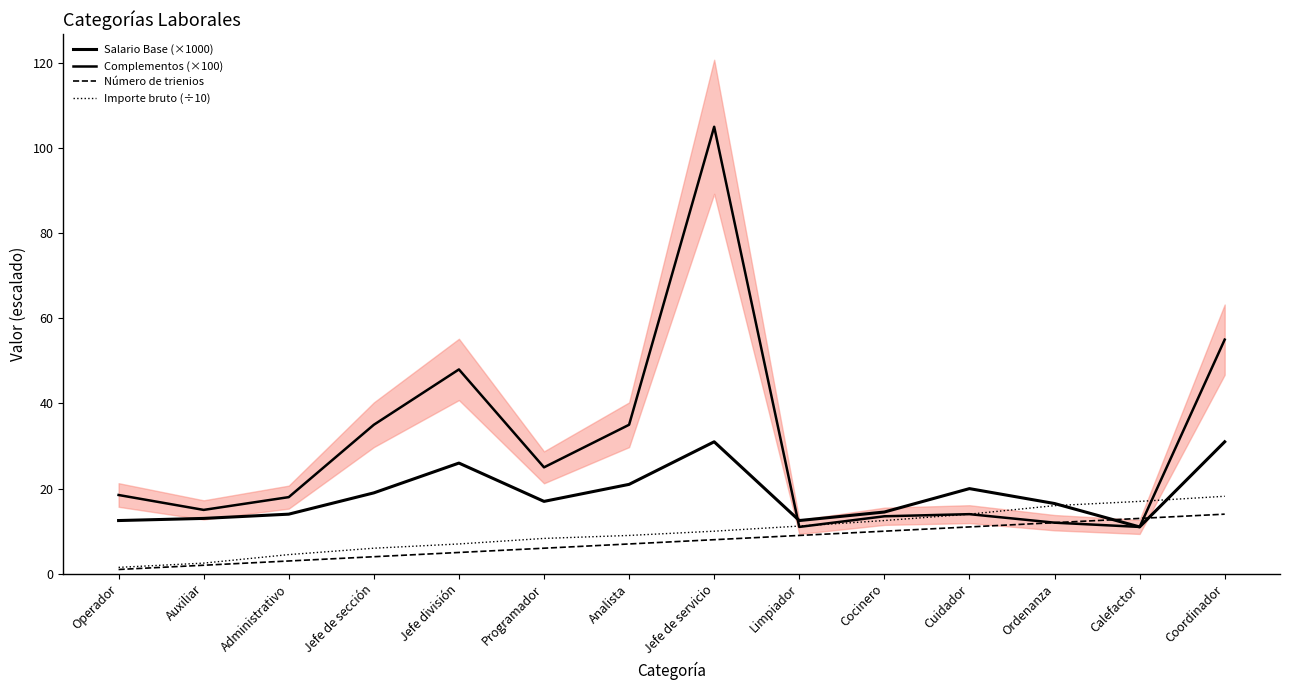

What is the sum of all Importe bruto (÷10) values?

137.7